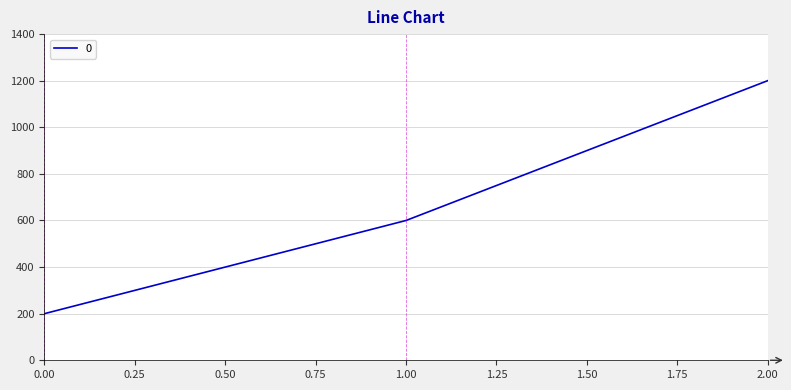

Count the values in the range 200 to 1200.

3